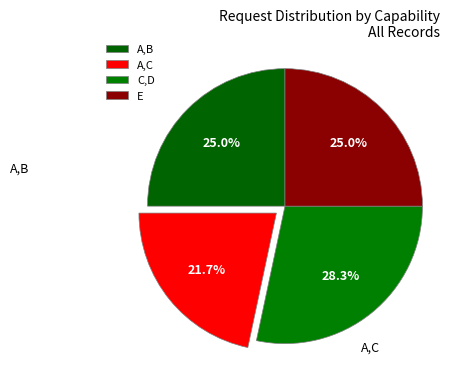

To the nearest percent, what is the difference between the largest and smallest slice percentages?

7%